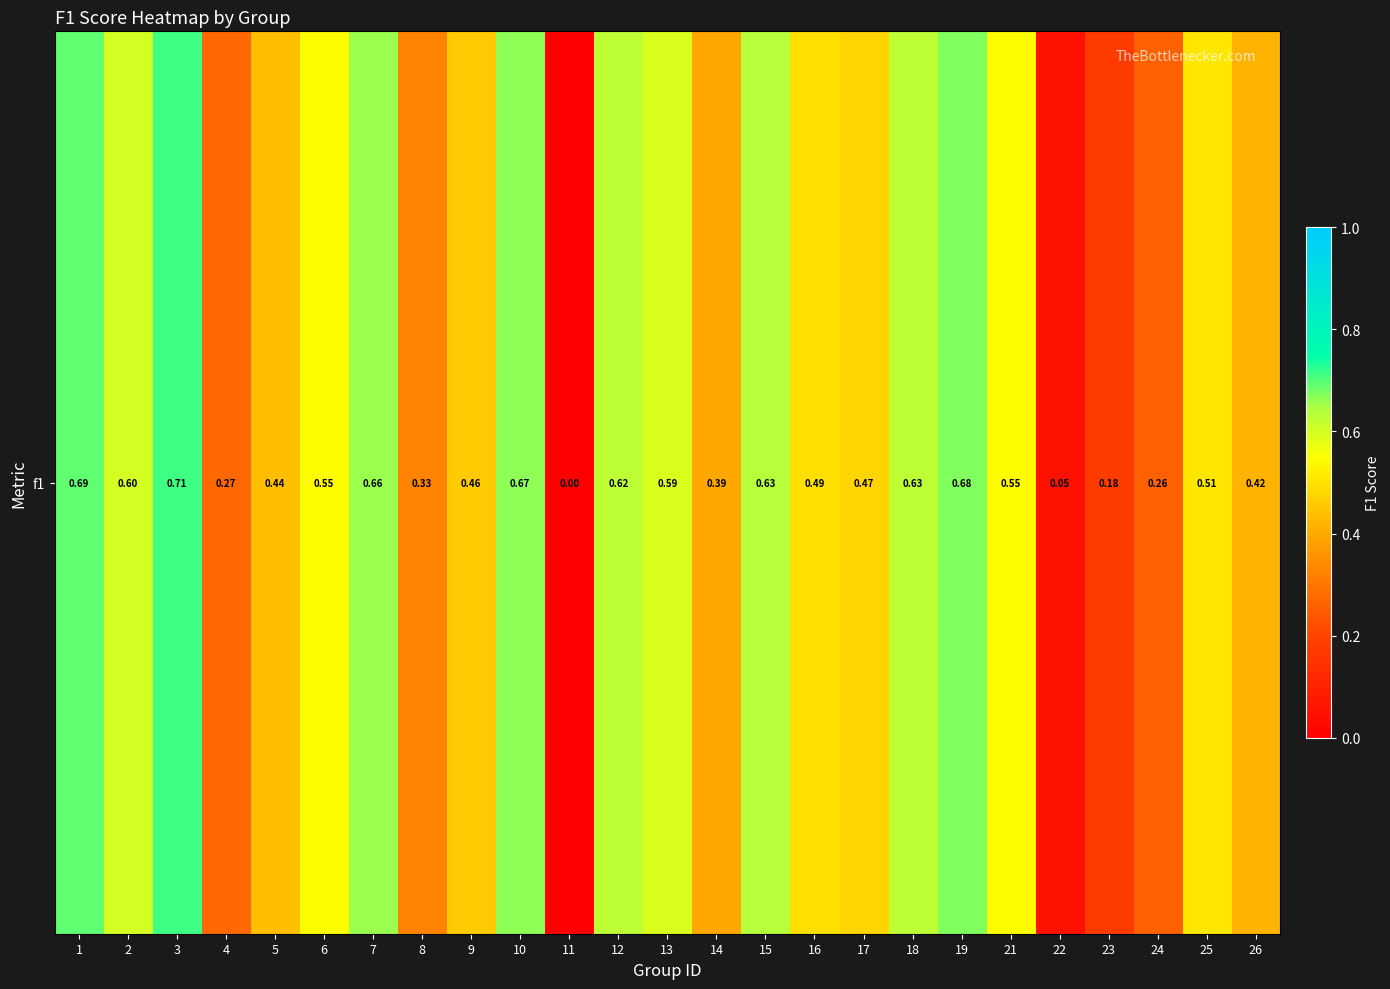

Which has a higher value, 26 or 6?

6